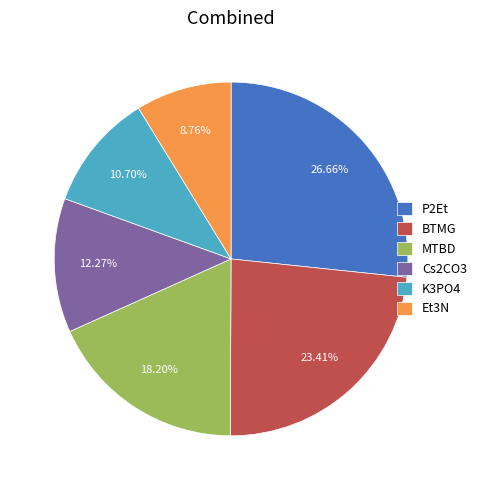

What is the ratio of the value at Et3N to the value at P2Et?

0.3